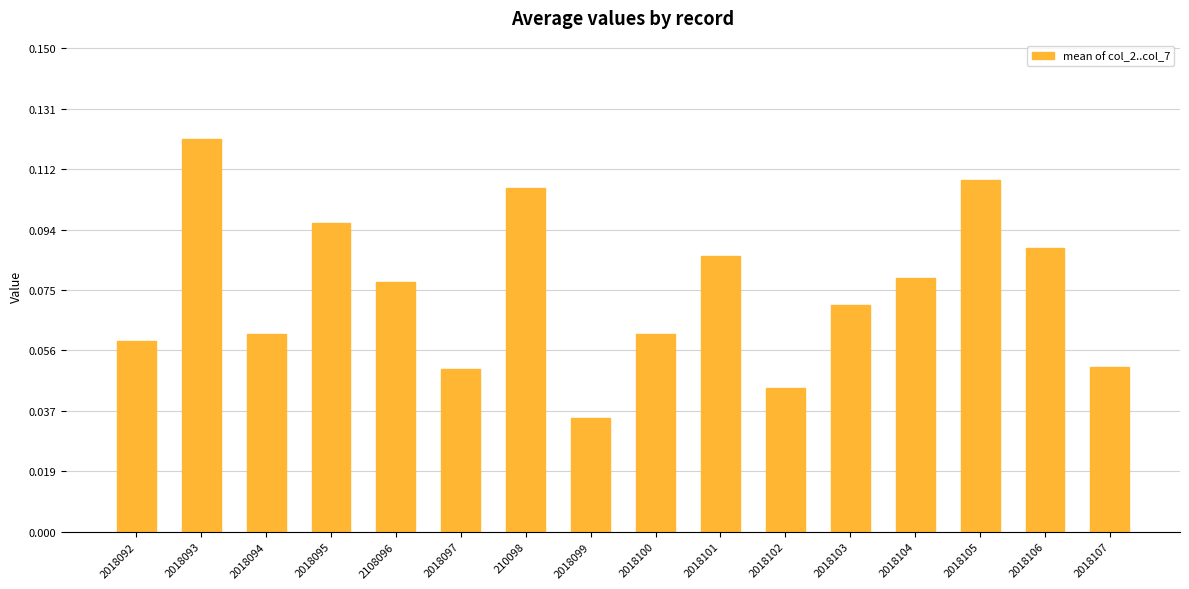

Which label corresponds to the largest value in the chart?

2018093